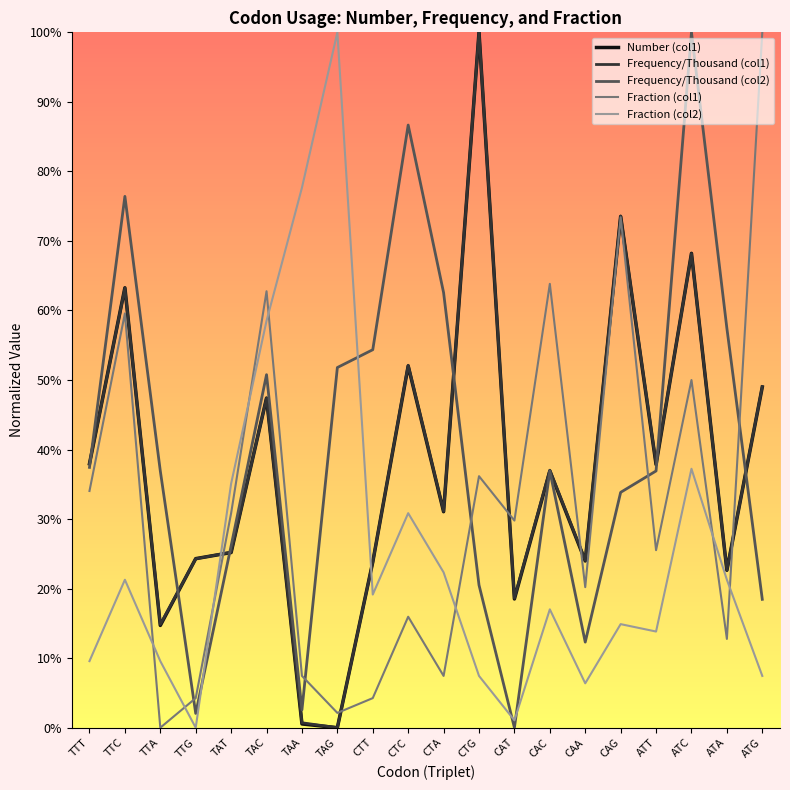

Which category has the highest value in the Frequency/Thousand (col1) series?

CTG